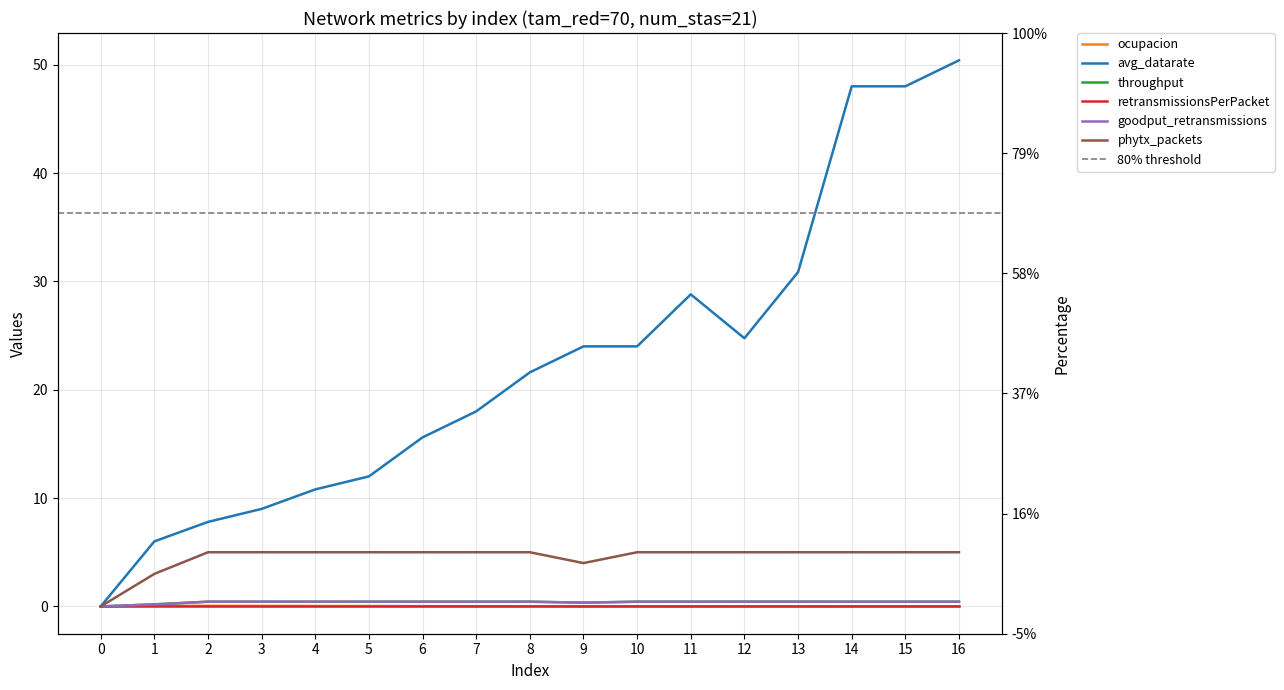

In phytx_packets, how many points are lower than both neighbors (excluding endpoints)?

1